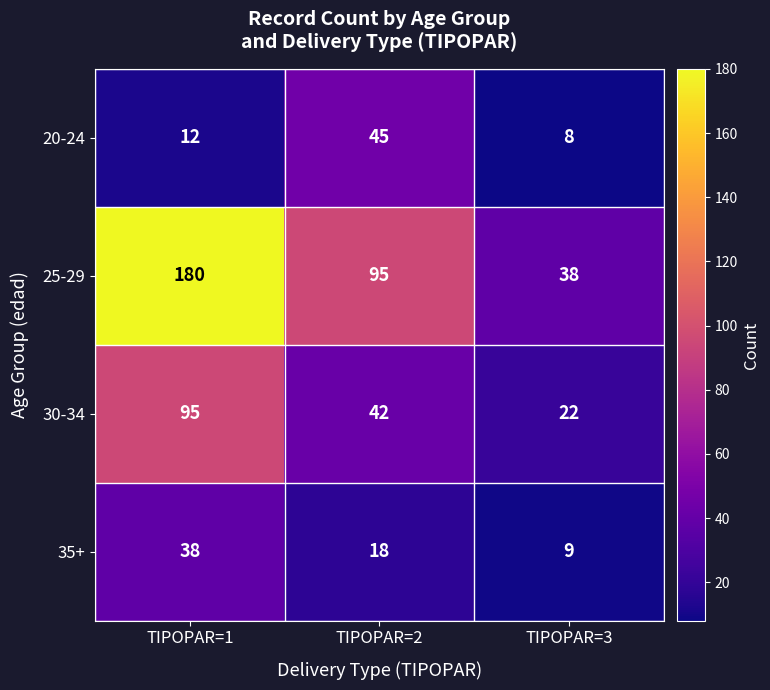

What is the minimum value shown in the chart?

8